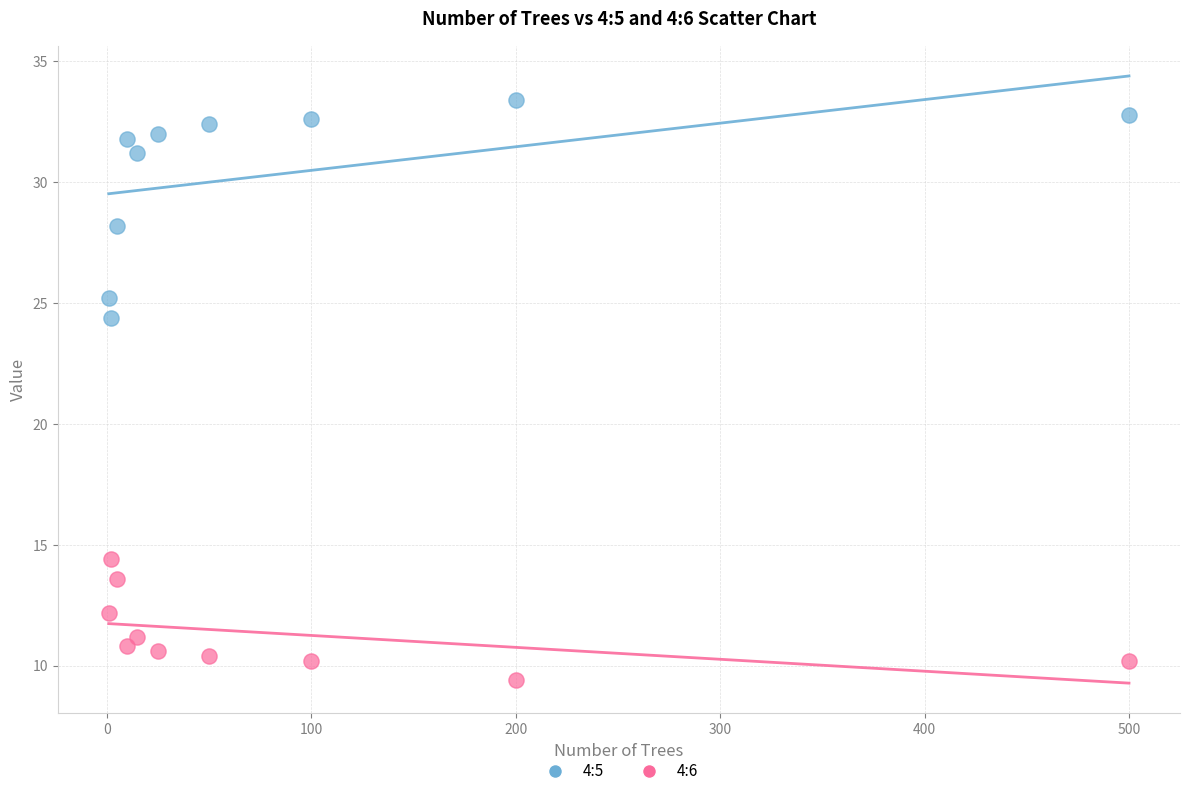

Which series has the largest Y range (max minus min)?

4:5